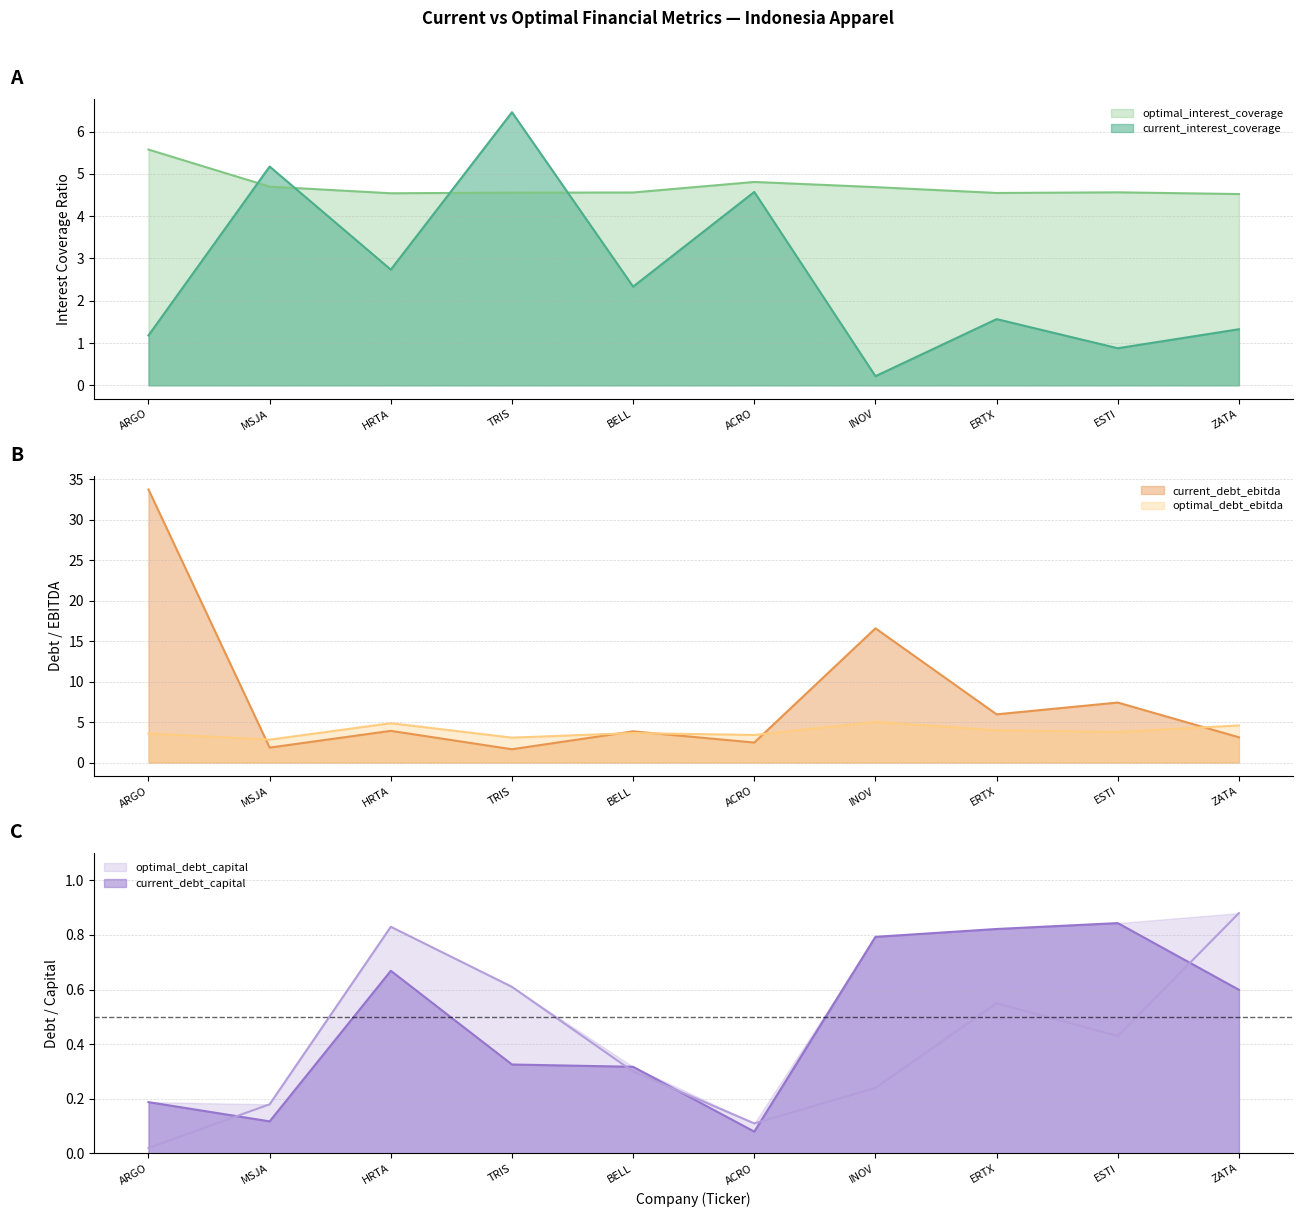

Read the current_interest_coverage value at ESTI.

0.9